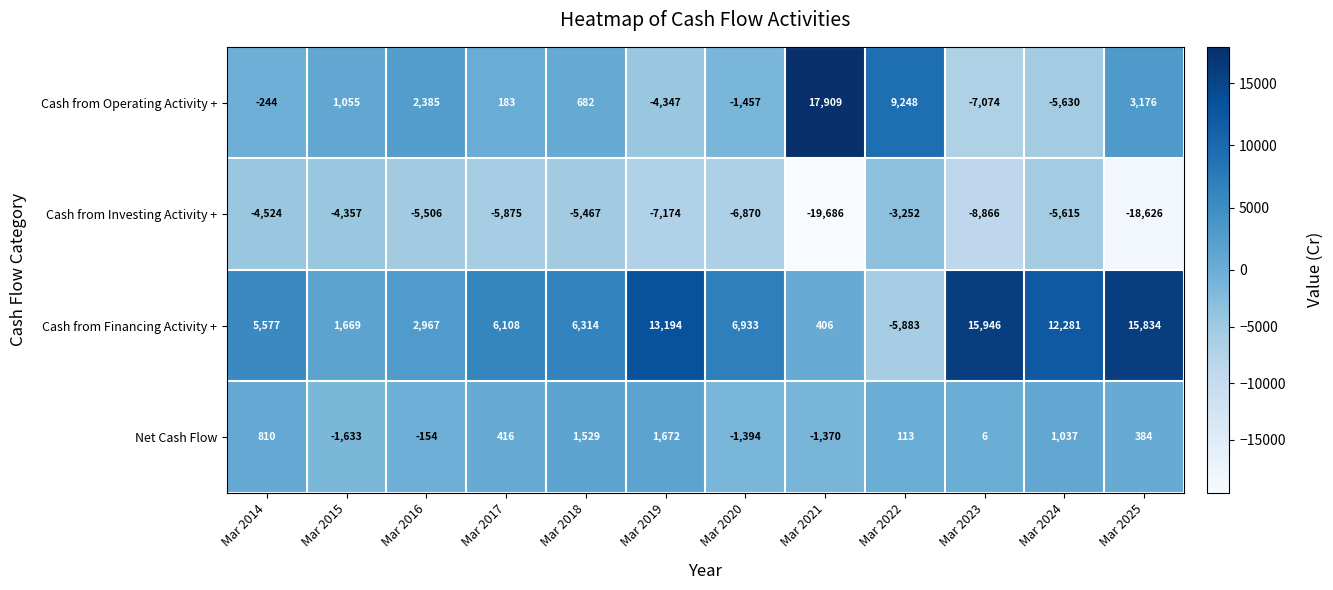

Which series has the largest range (max minus min)?

Cash from Operating Activity +